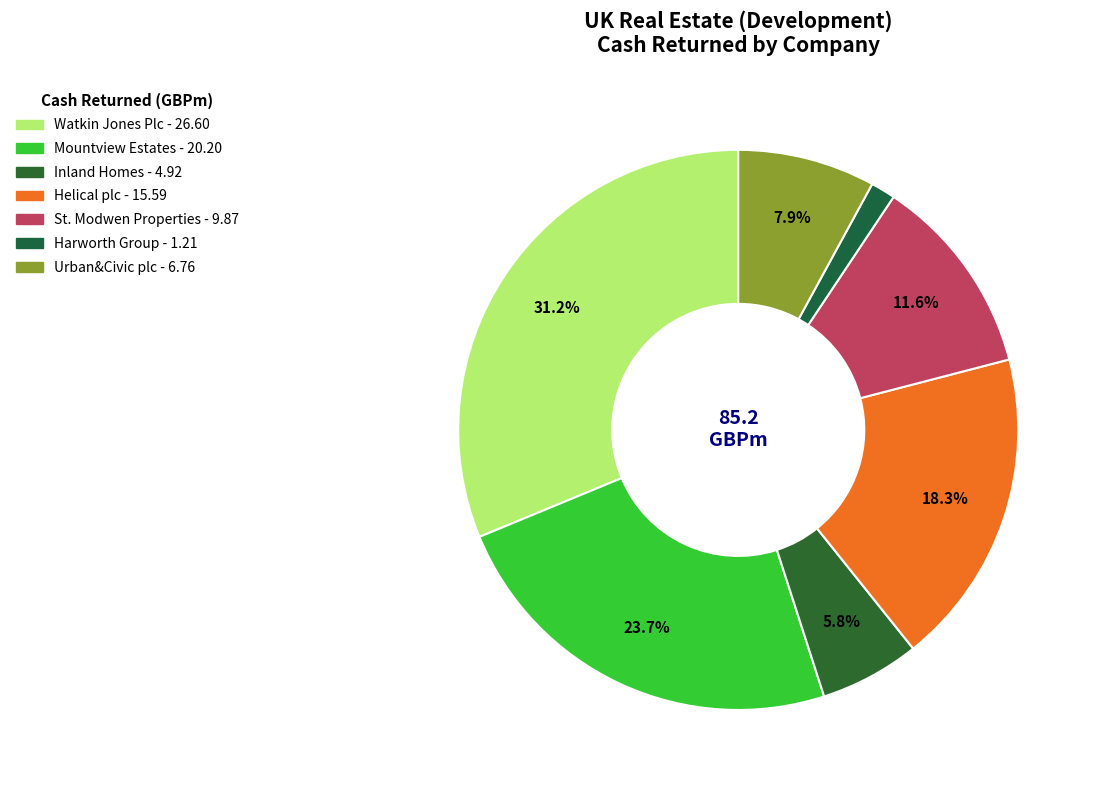

To the nearest percent, what is the combined percentage of Helical plc and St. Modwen Properties?

30%